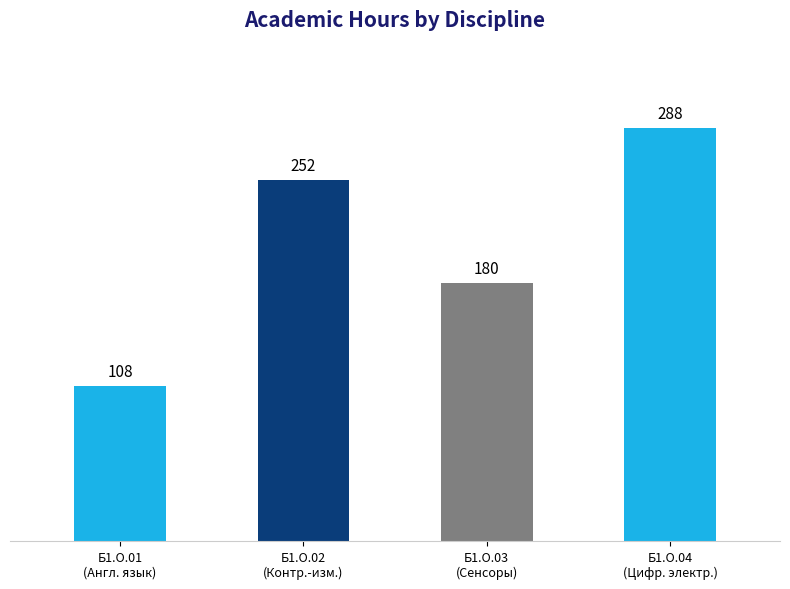

List the labels in order of value, largest first.

Б1.О.04
(Цифр. электр.), Б1.О.02
(Контр.-изм.), Б1.О.03
(Сенсоры), Б1.О.01
(Англ. язык)